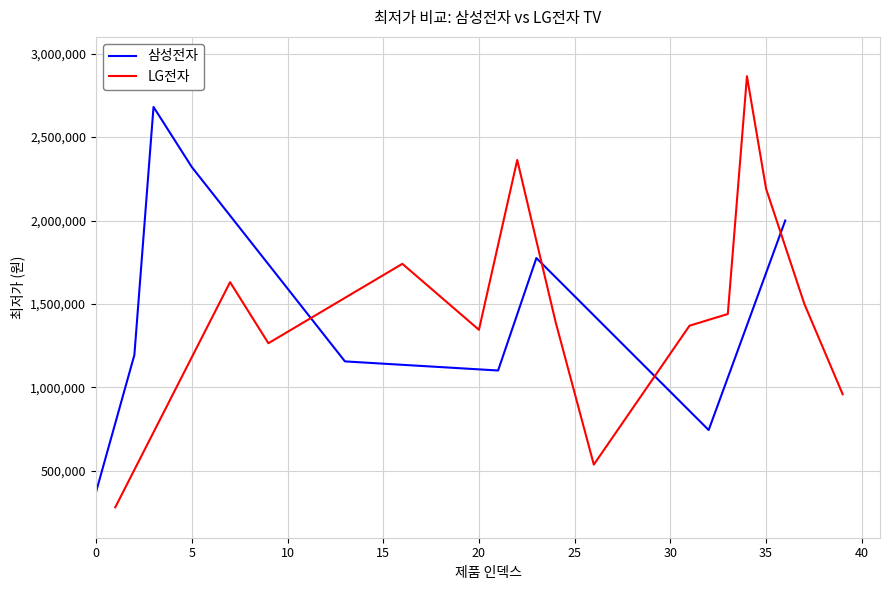

What is the minimum value for 삼성전자?

374890